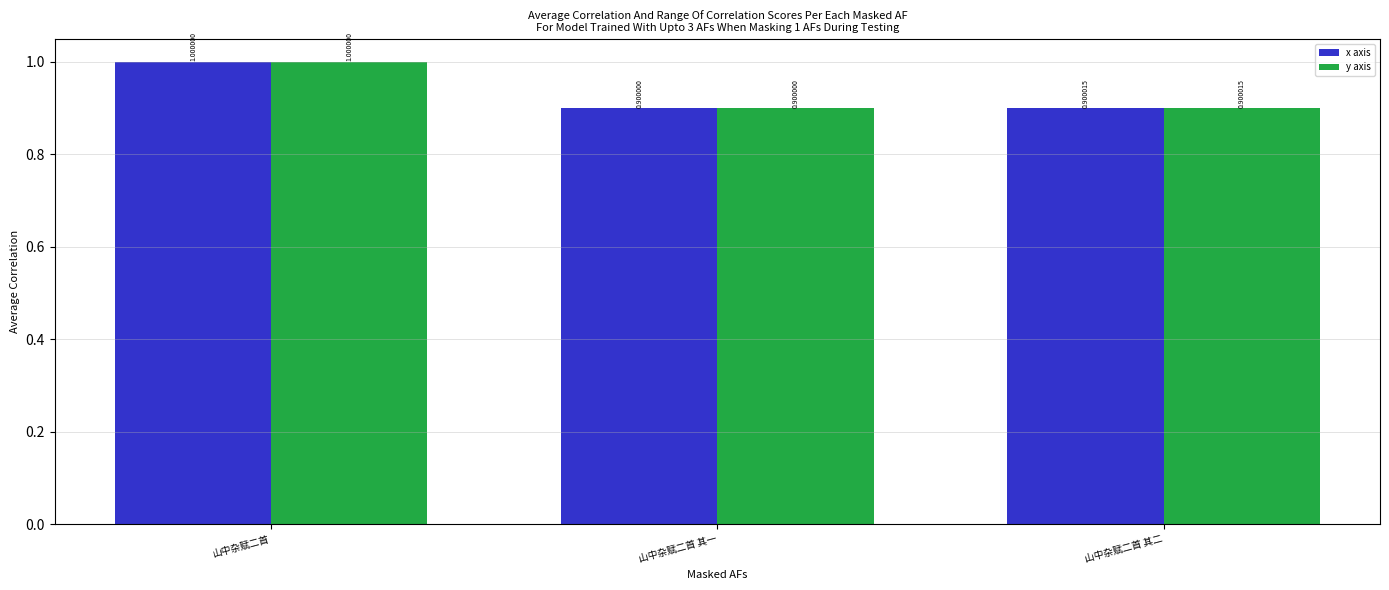

At which label is y axis closest to 0?

山中杂赋二首 其一